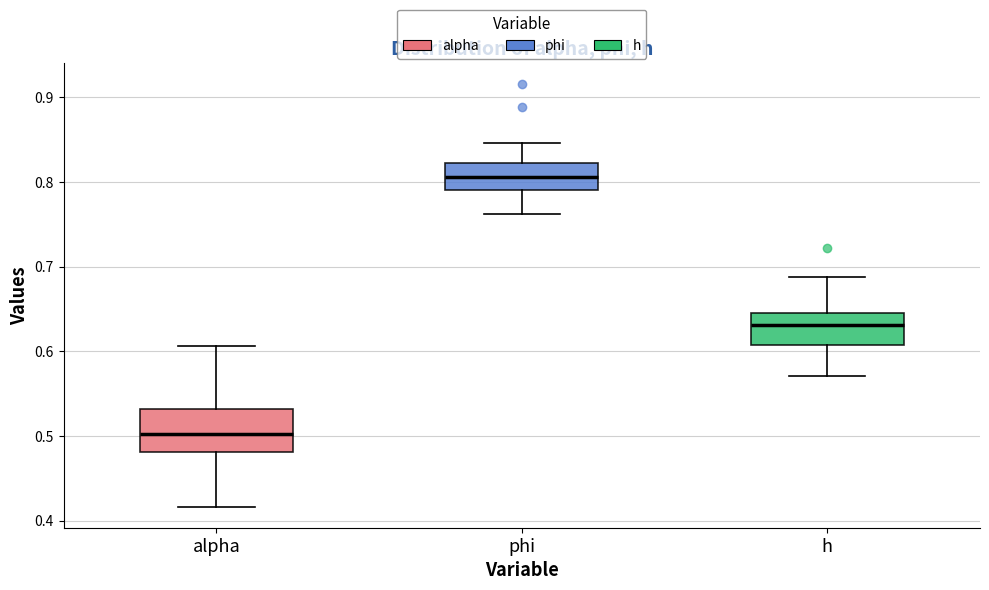

Which box is the tallest, from its lower edge to its upper edge?

alpha